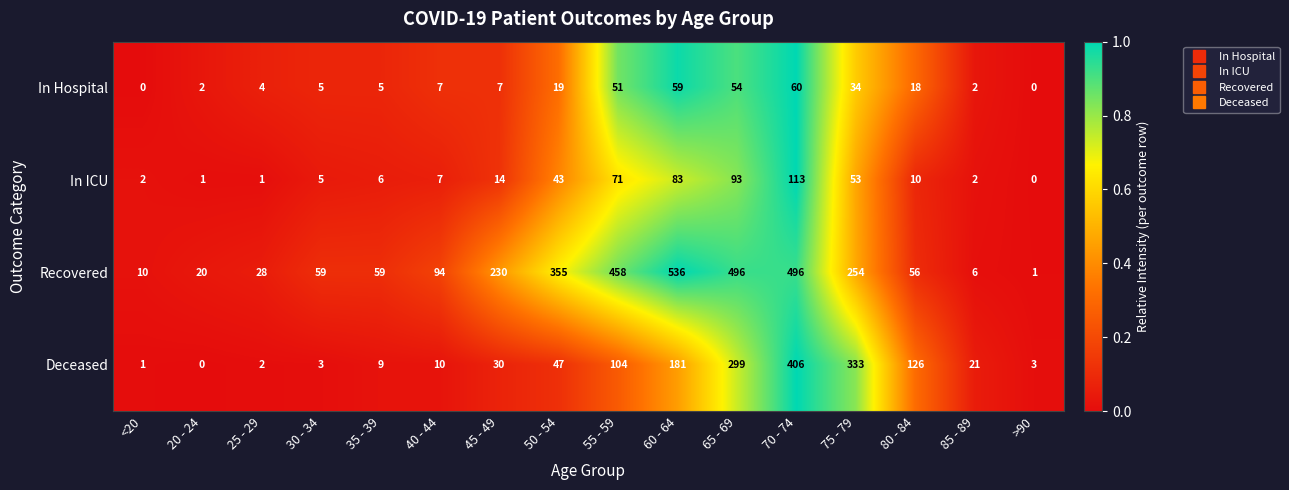

How many distinct data groups are displayed?

4